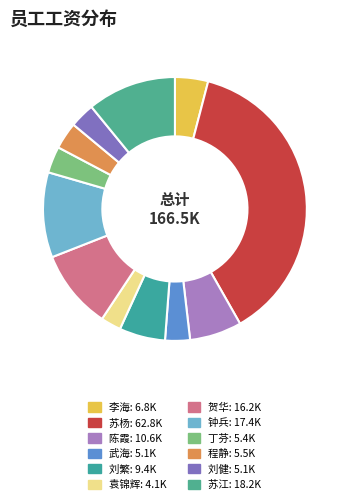

How many segments does this pie chart have?

12